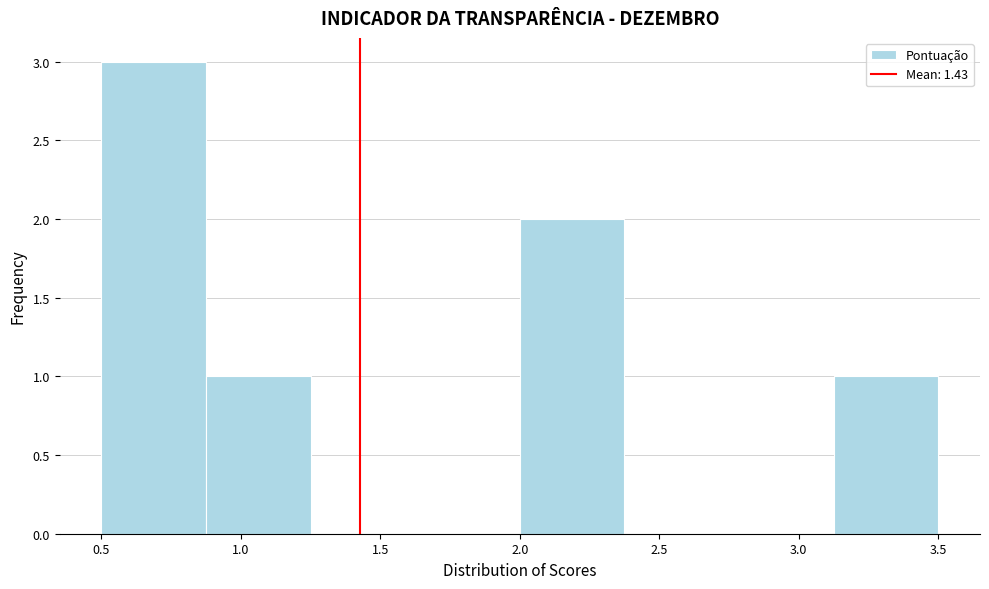

Reading left to right, list every bar in this chart as the range it spans on the x-axis followed by its height. Neither the bar edges nor the heights are printed on the chart, so give them approximately, as read against the axes.

0.500 to 0.875: 3
0.875 to 1.250: 1
1.250 to 1.625: 0
1.625 to 2.000: 0
2.000 to 2.375: 2
2.375 to 2.750: 0
2.750 to 3.125: 0
3.125 to 3.500: 1